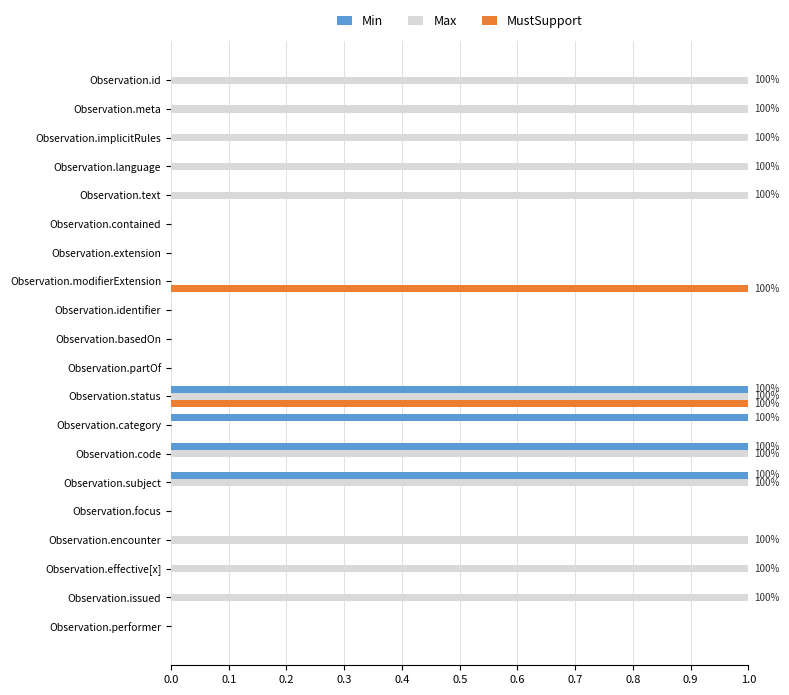

Is the value of Max at Observation.text greater than the value of MustSupport at Observation.extension?

Yes